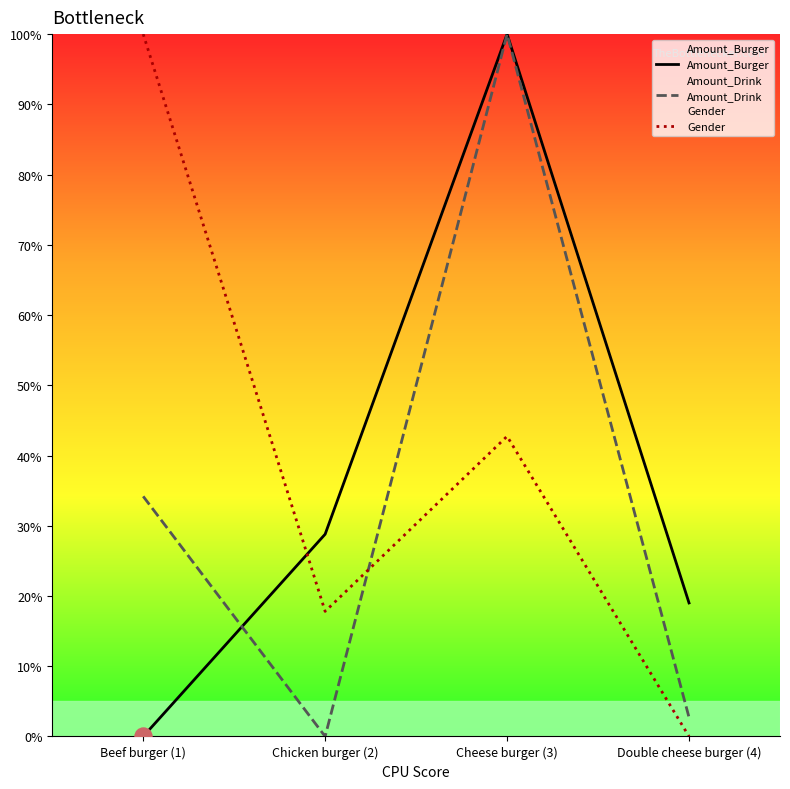

What are all the series names shown in the legend?

Amount_Burger, Amount_Drink, Gender